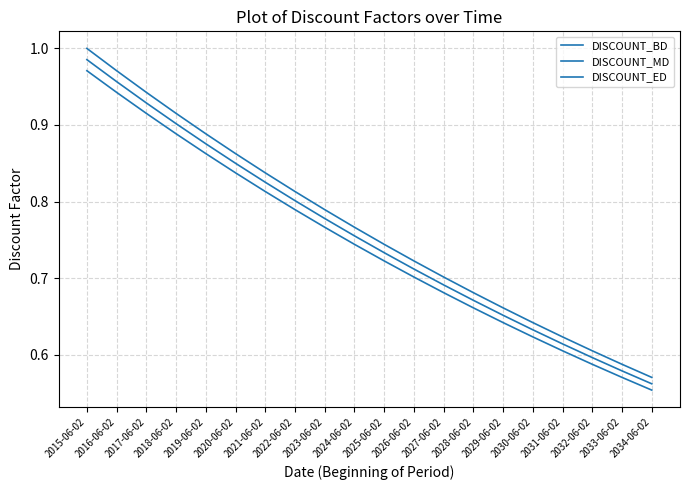

How many lines are shown in the chart?

3